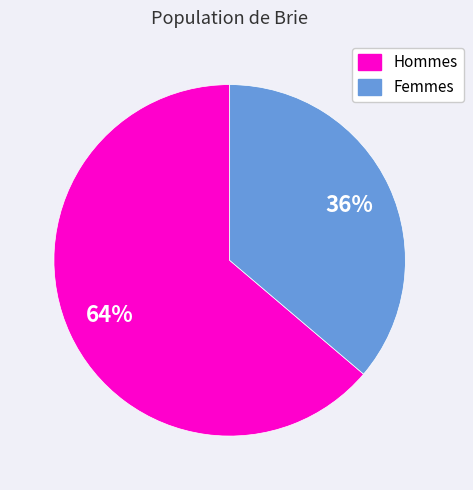

Does any single category account for the majority?

Yes